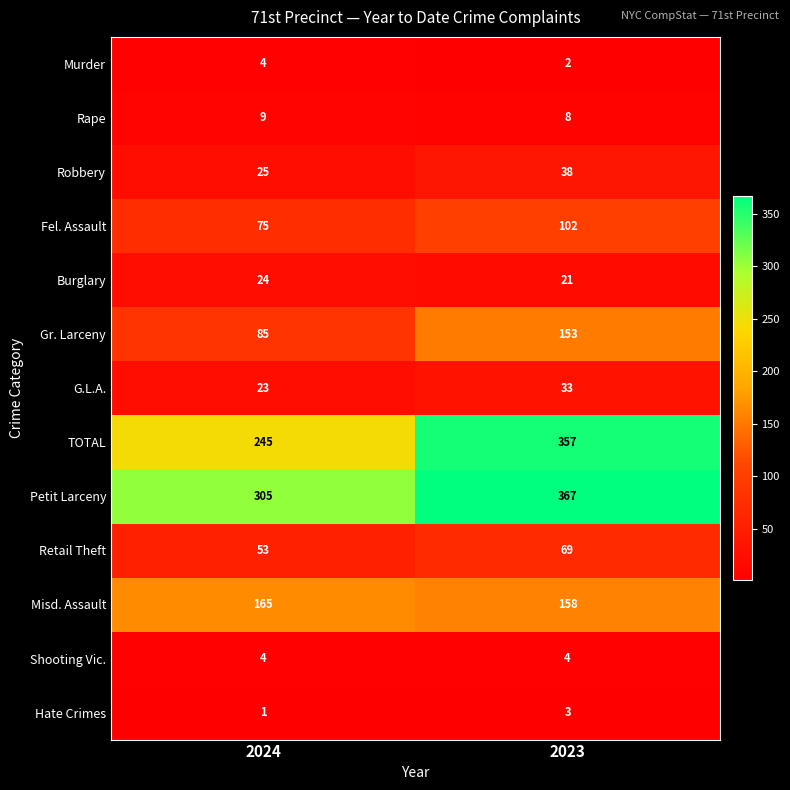

Which category has the highest value in the Retail Theft series?

2023